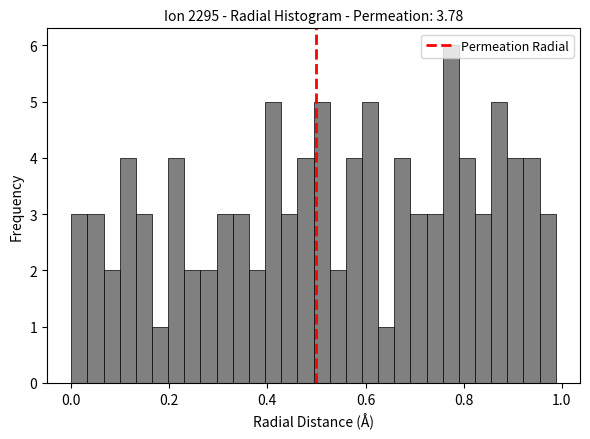

Read against the x-axis, roughly where is the centre of the tallest bar?

0.78